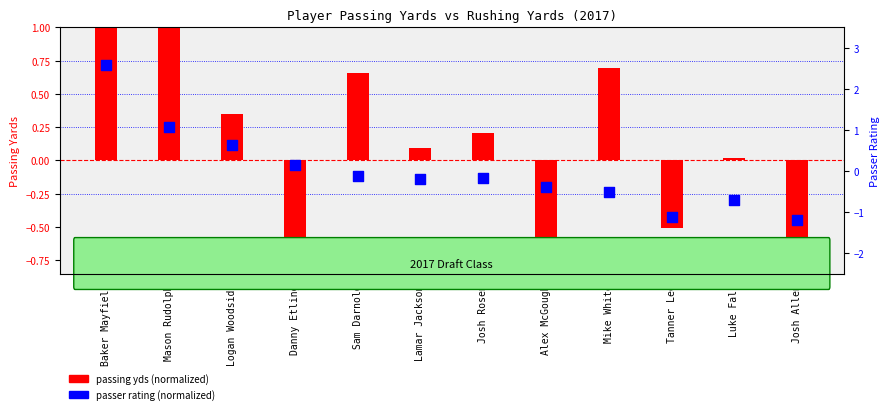

What are all the series names shown in the legend?

passing yds (normalized), passer rating (normalized)